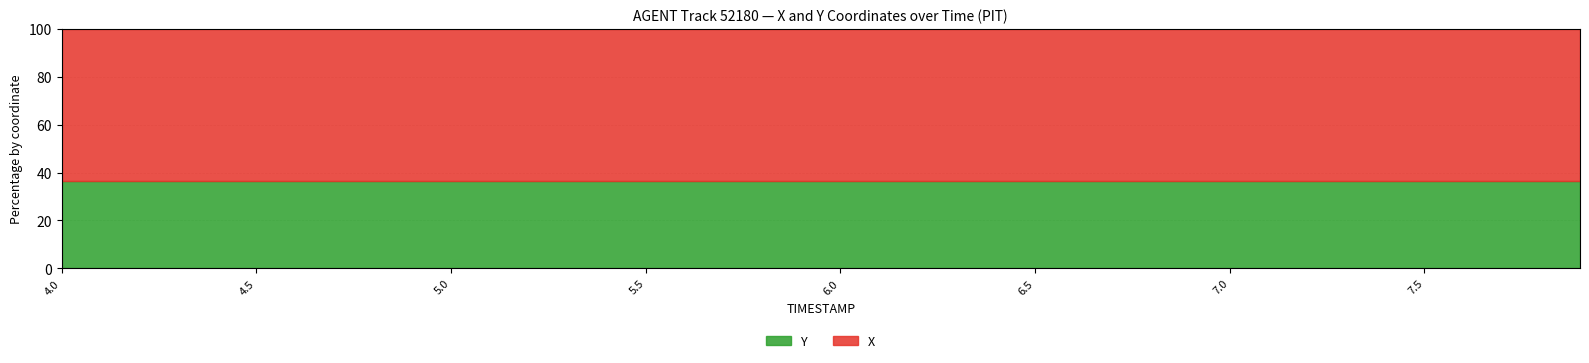

At which label does X reach its minimum?

4.0